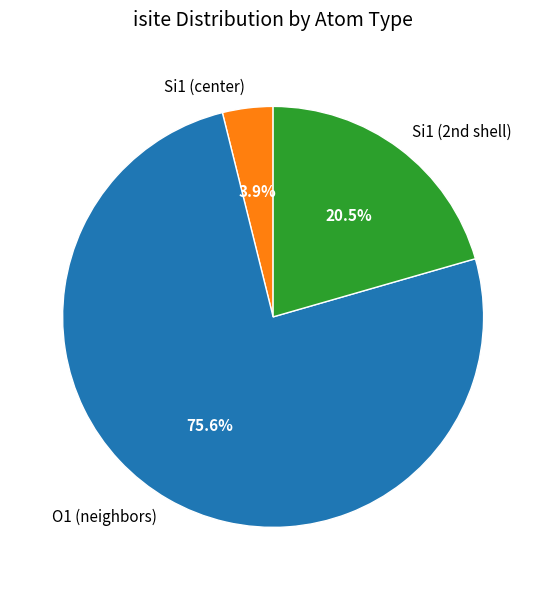

Count the number of slices in the pie.

3